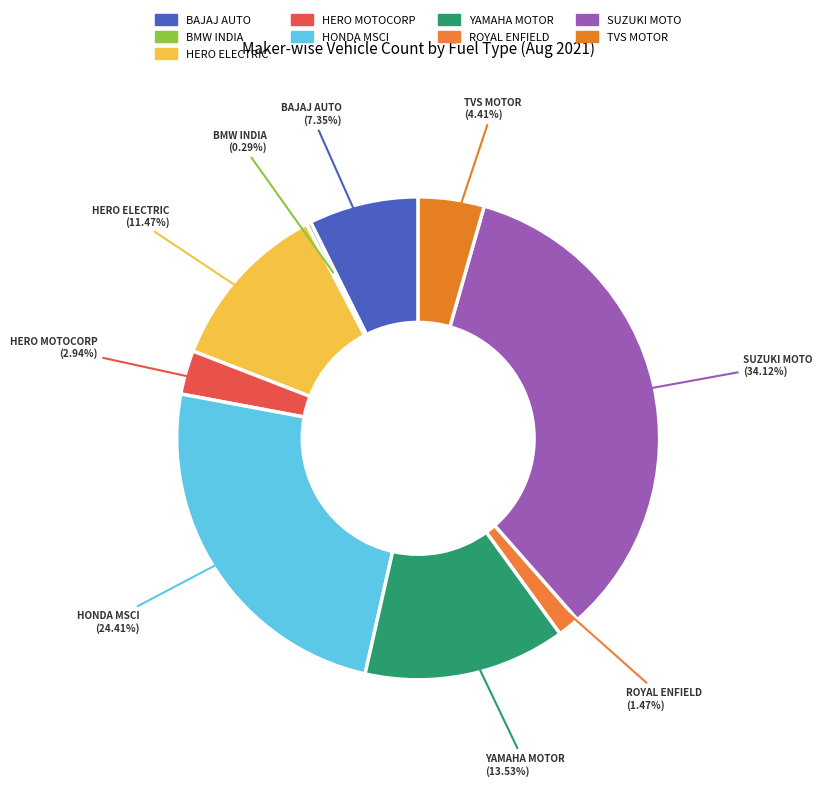

Does HONDA MSCI represent more than half of the total?

No